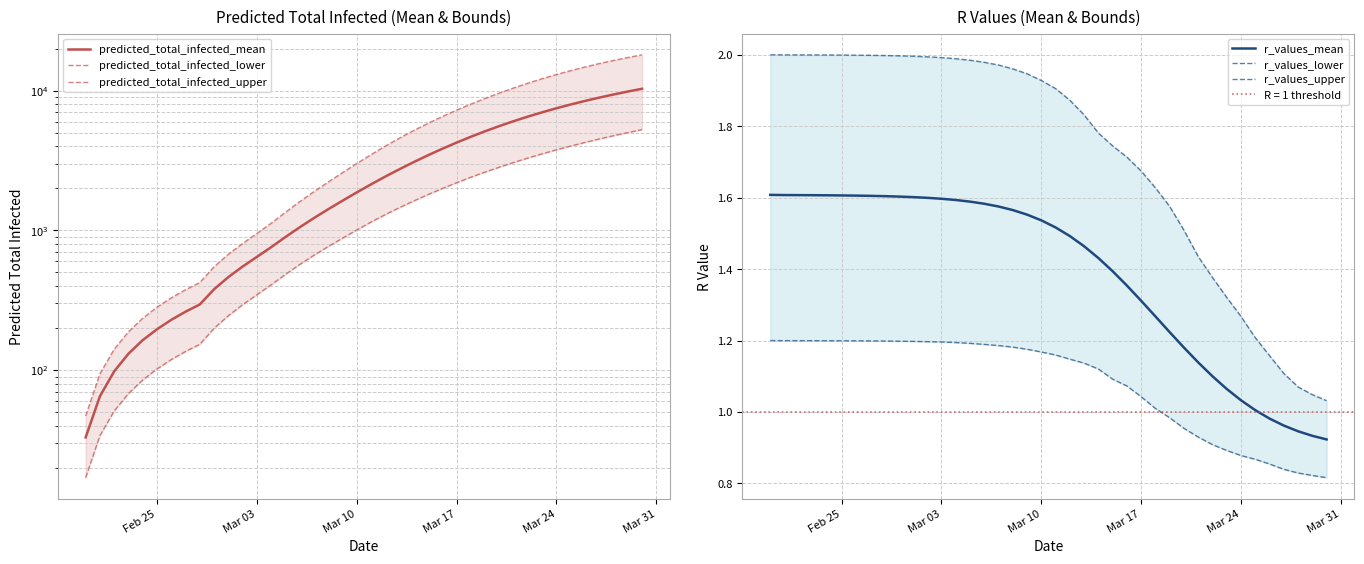

True or false: r_values_mean has a value of 2.6 at Mar 03.

False